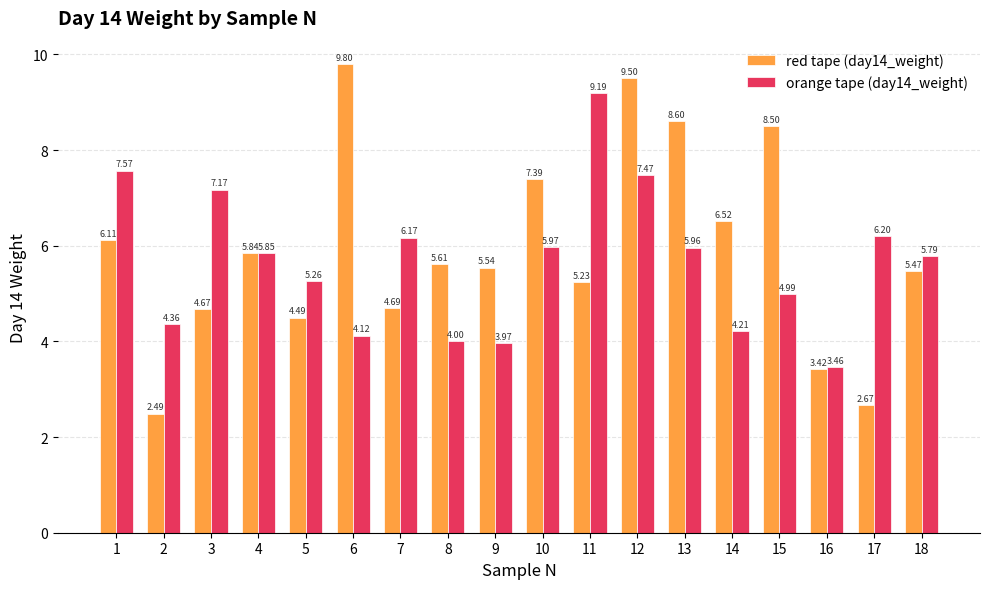

Which series has the largest range (max minus min)?

red tape (day14_weight)